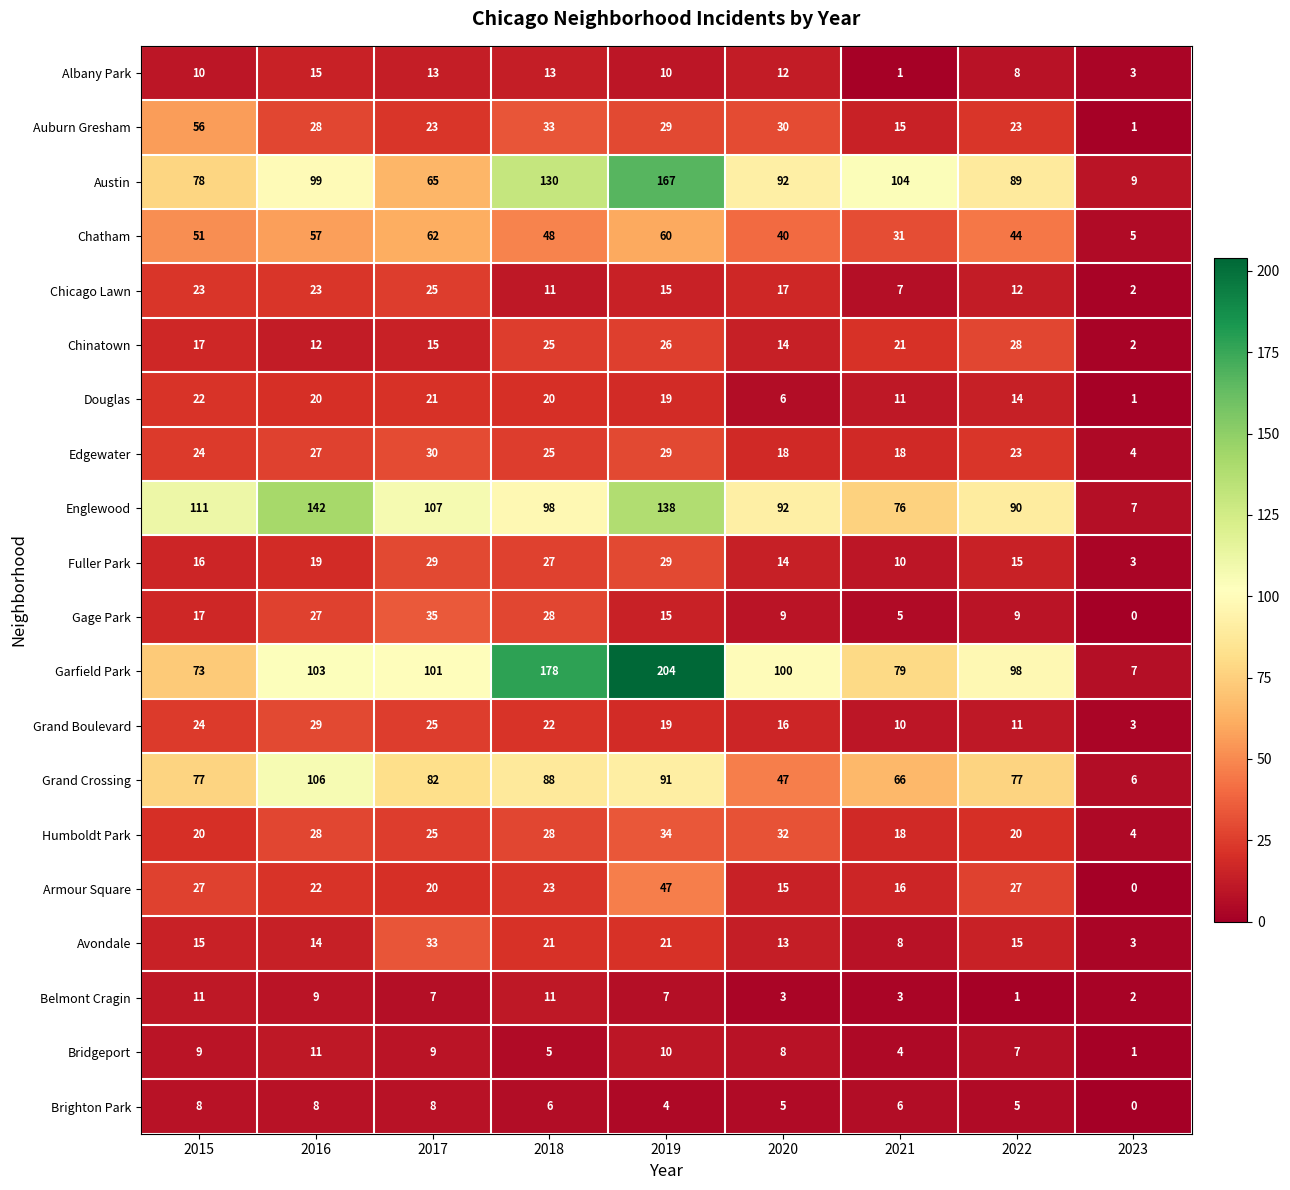

Between 2016 and 2021, which series saw the biggest shift?

Englewood